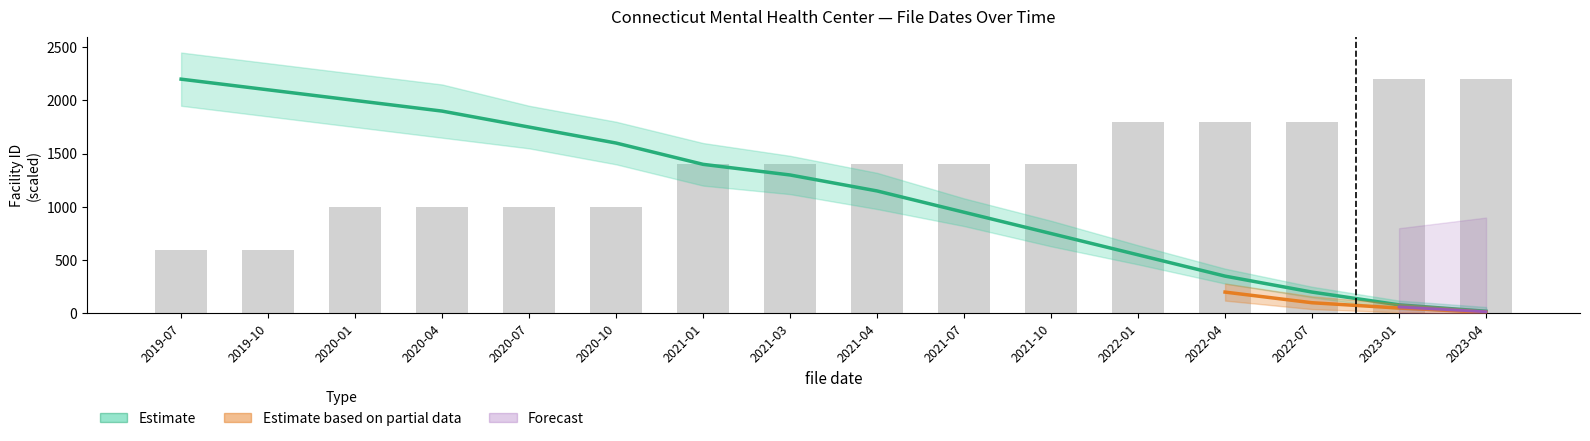

What is the sum of all values?

22000